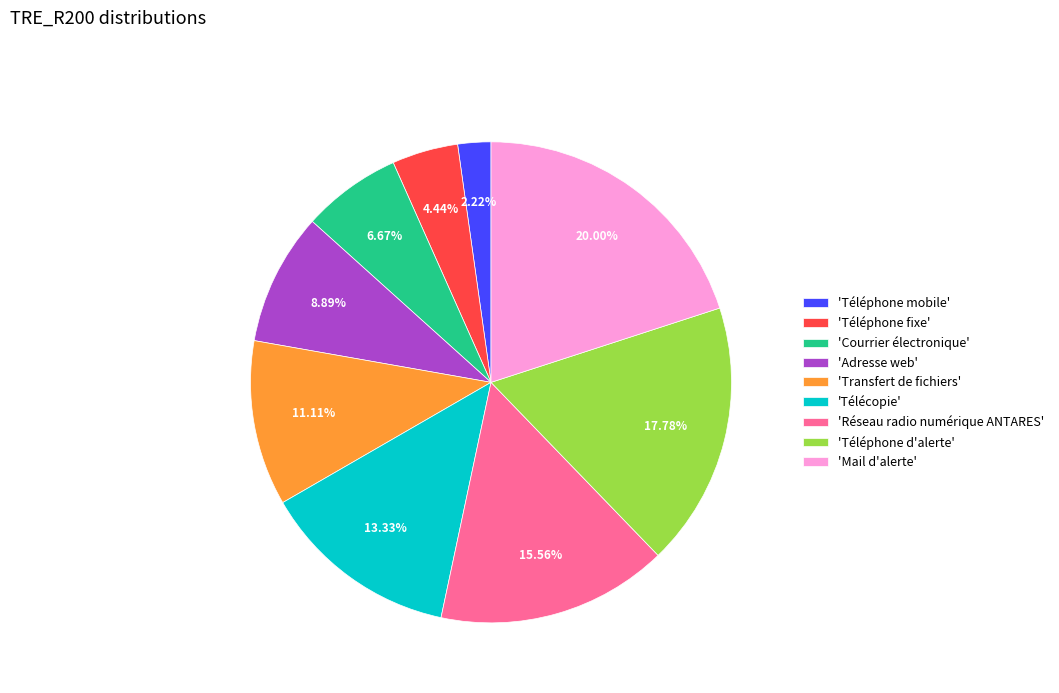

Which category has the biggest portion of the pie?

'Mail d'alerte'